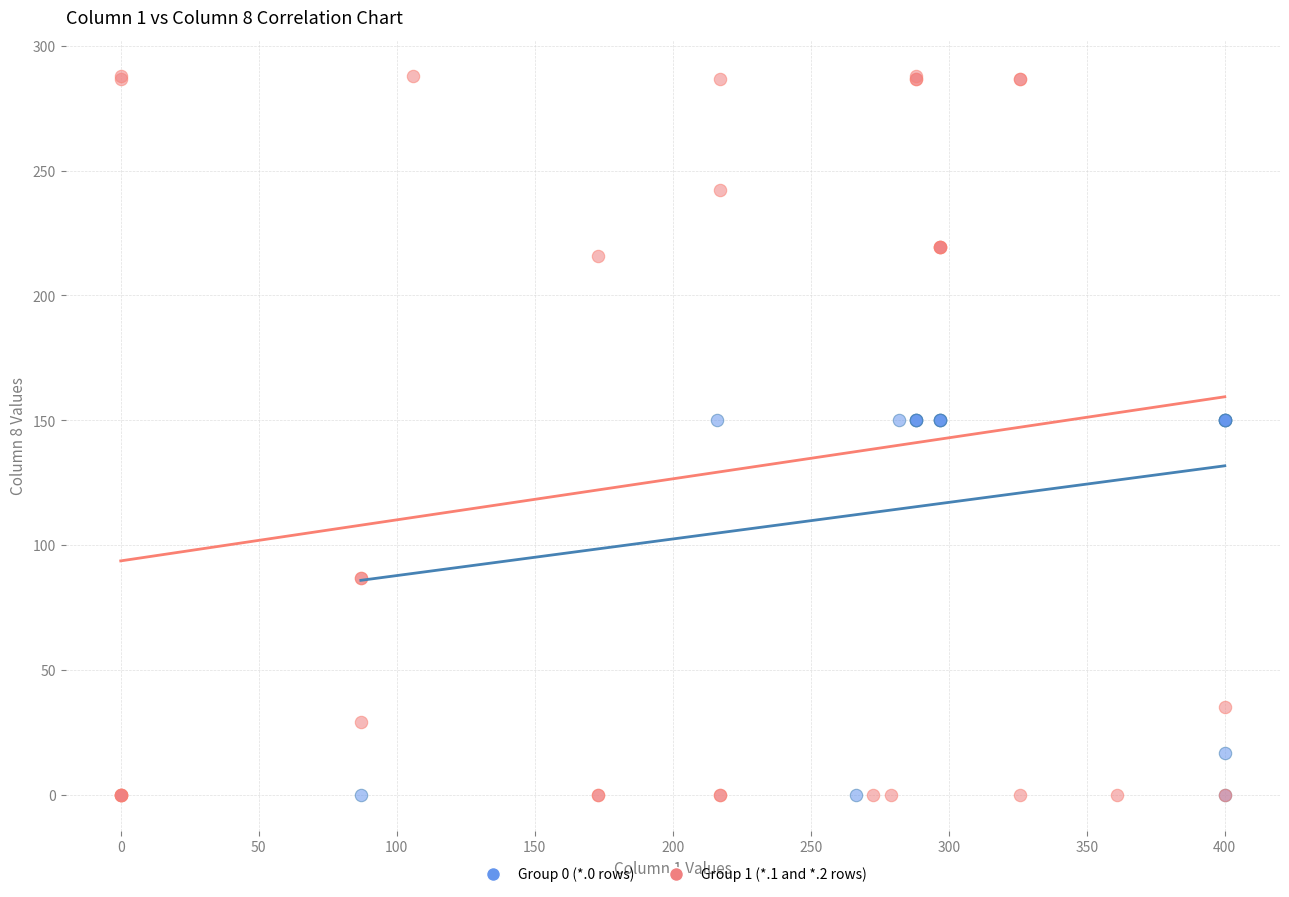

Which series has the largest Y range (max minus min)?

Group 1 (*.1 and *.2 rows)